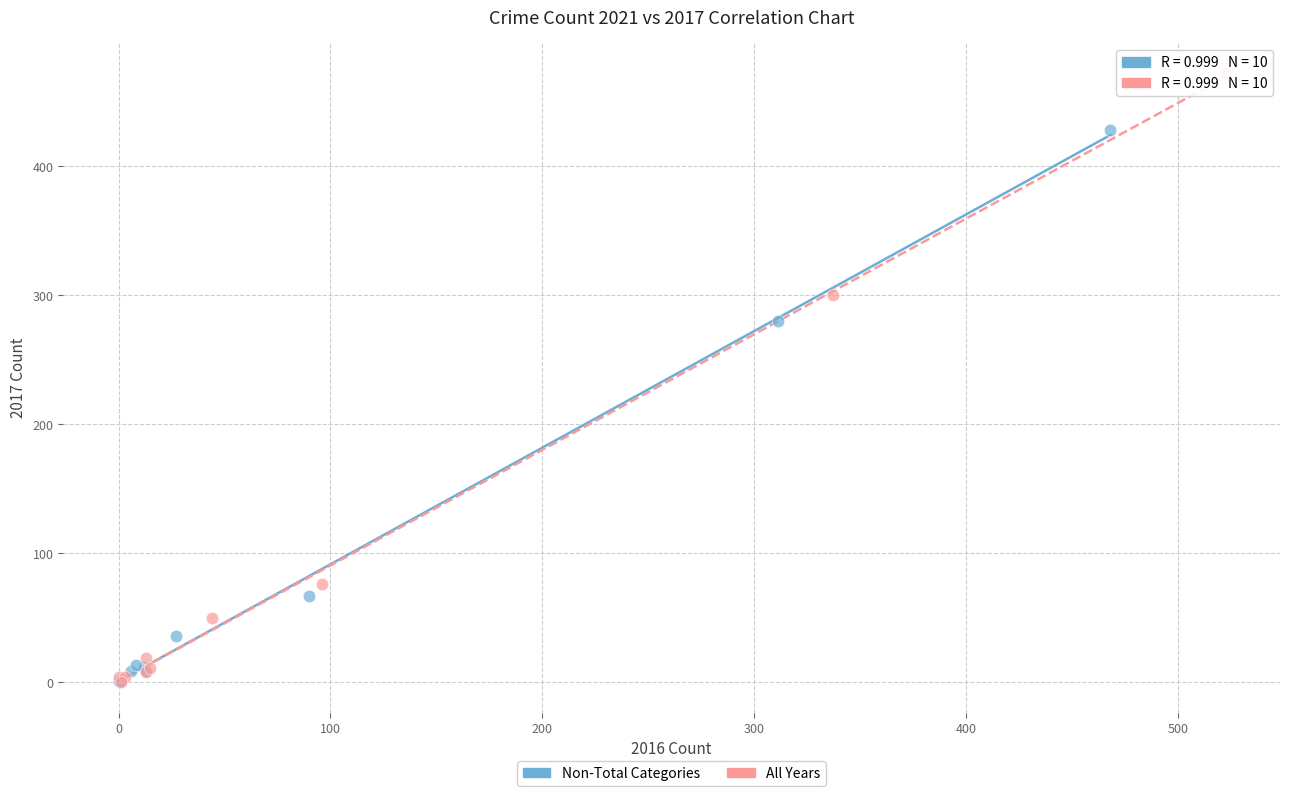

Which series contains the highest Y value?

All Years